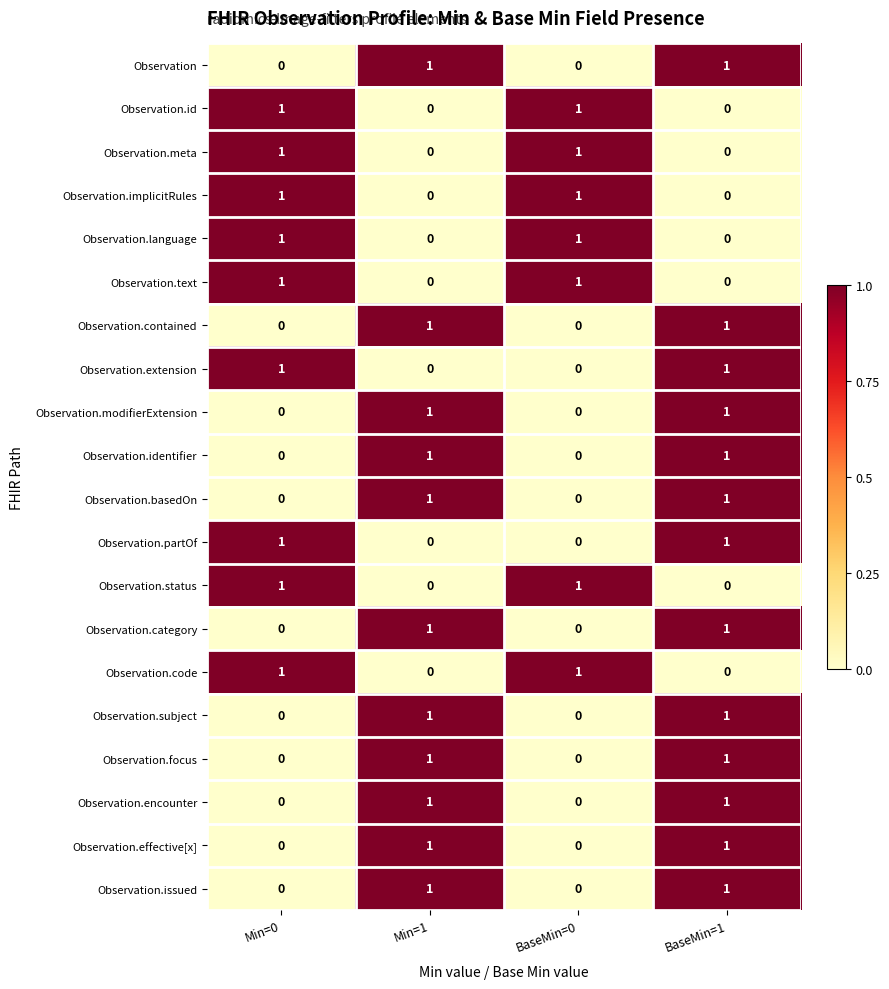

What is the difference between the highest and lowest values at BaseMin=0?

1